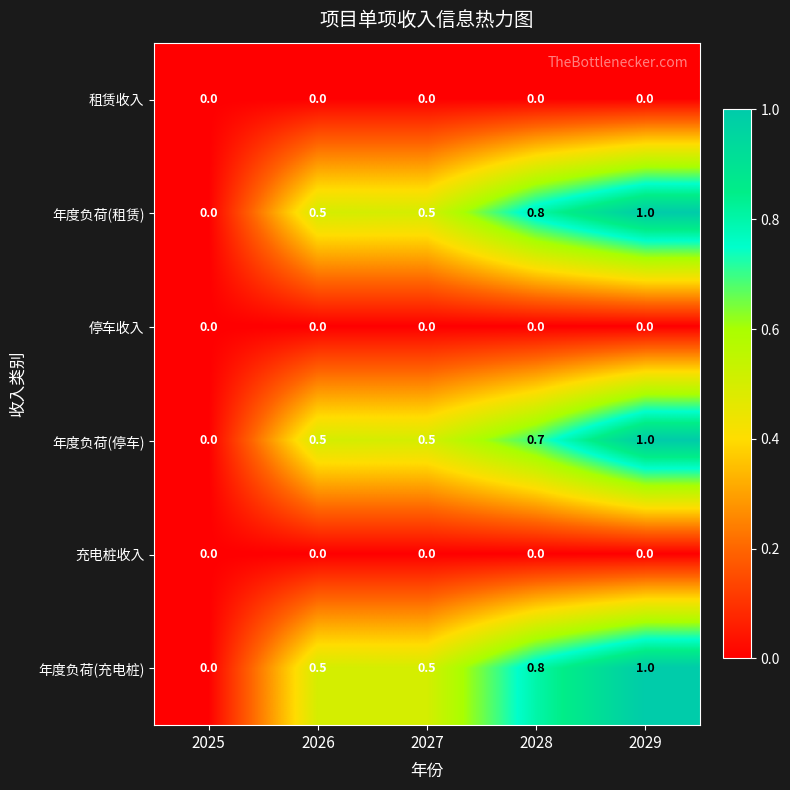

Reading left to right, what are all the values shown in this chart?

租赁收入: 0.0	0.0	0.0	0.0	0.0
年度负荷(租赁): 0.0	0.5	0.5	0.8	1.0
停车收入: 0.0	0.0	0.0	0.0	0.0
年度负荷(停车): 0.0	0.5	0.5	0.7	1.0
充电桩收入: 0.0	0.0	0.0	0.0	0.0
年度负荷(充电桩): 0.0	0.5	0.5	0.8	1.0